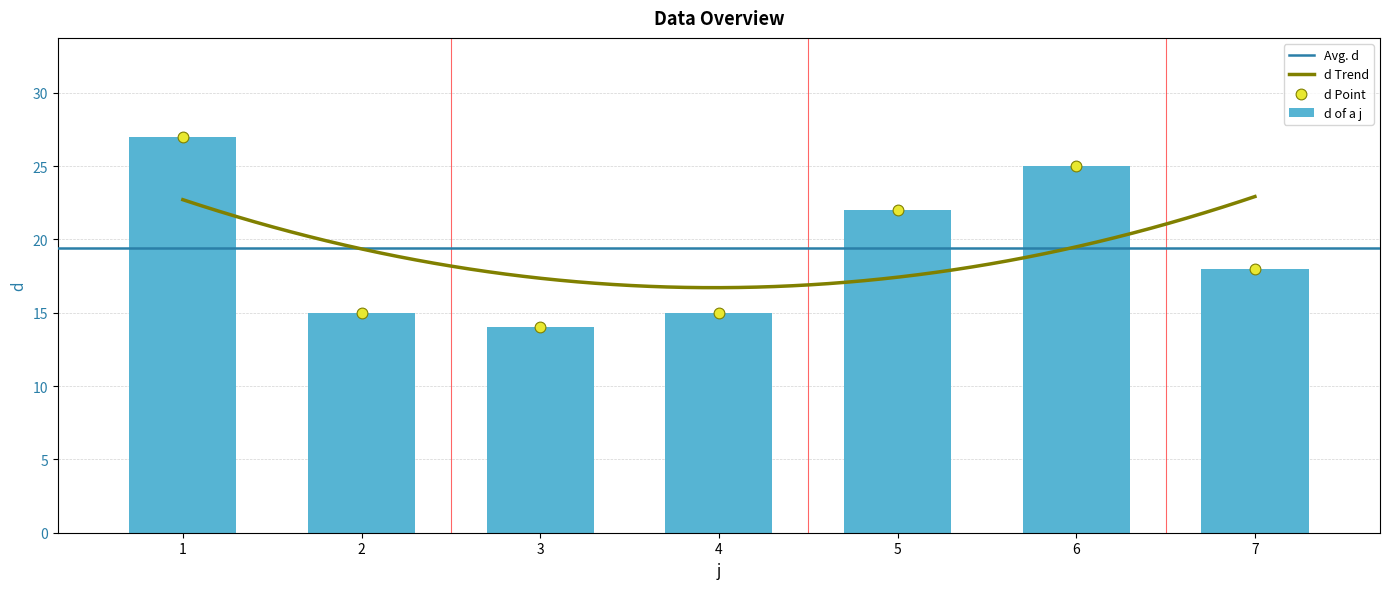

Approximately how many times larger is the value at 2 compared to 1?

0.6